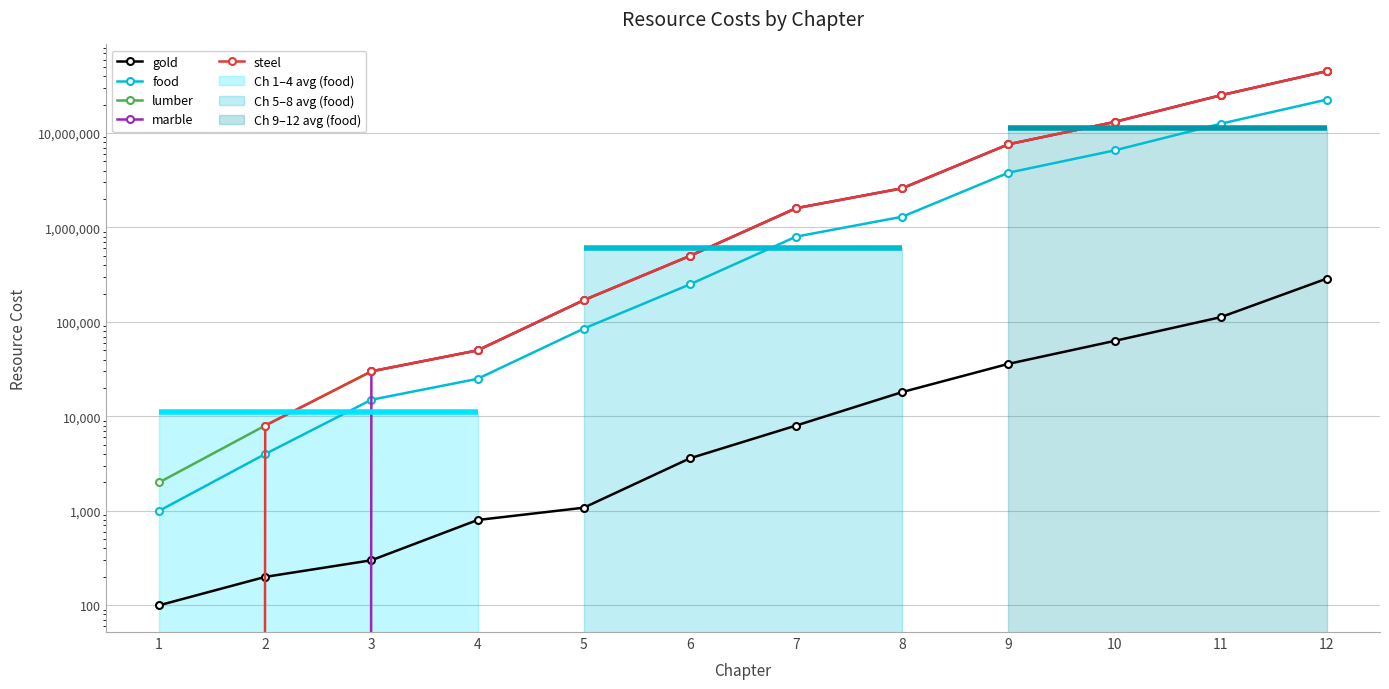

Which series has the widest spread of values?

marble